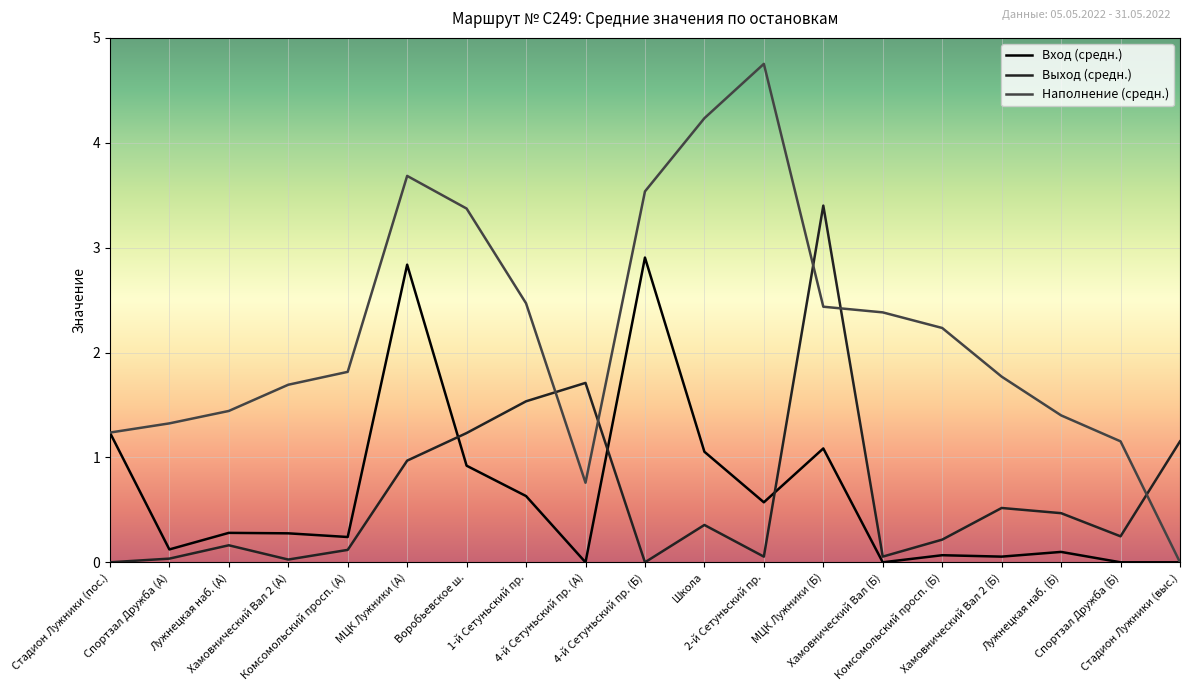

Is the value of Выход (средн.) at 4-й Сетуньский пр. (А) greater than the value of Наполнение (средн.) at Комсомольский просп. (А)?

No